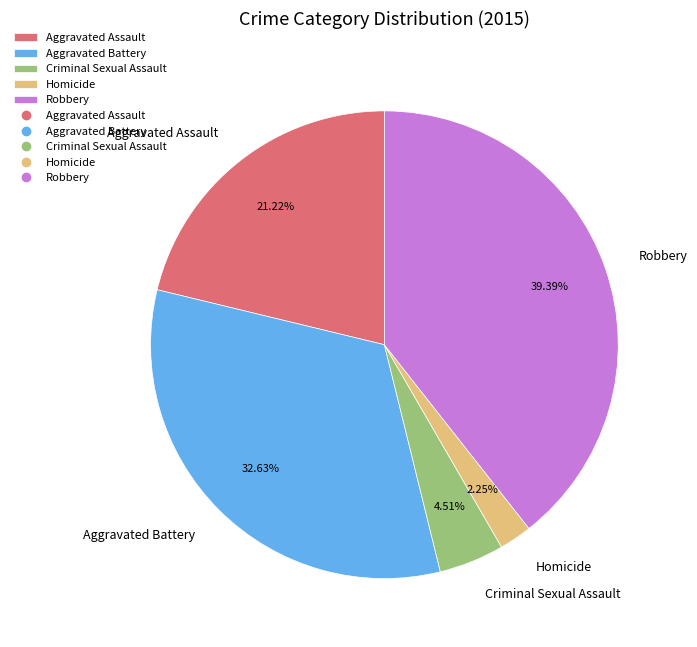

Does Robbery represent more than half of the total?

No